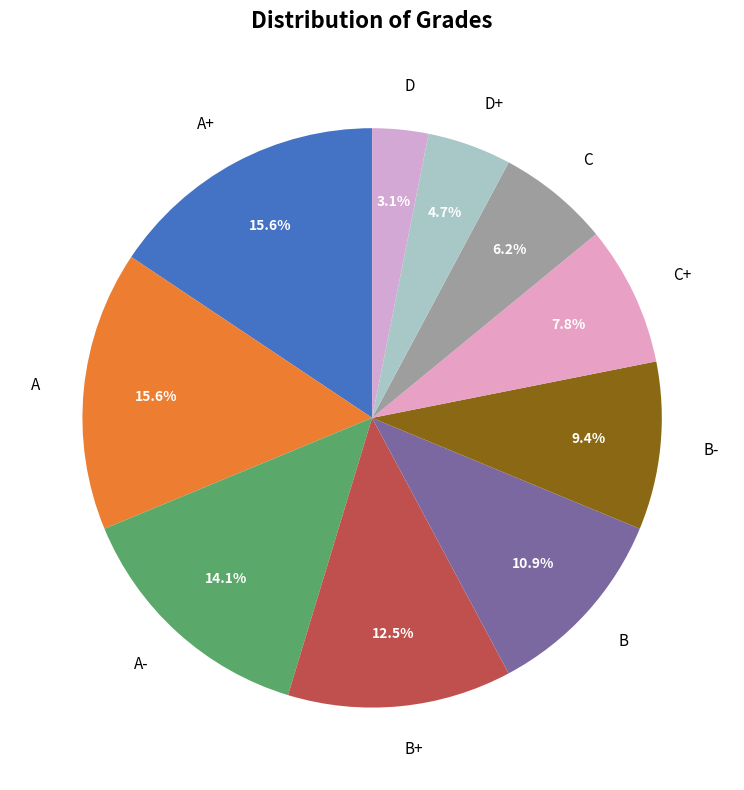

Is the sum of A+ and D+ greater than half?

No